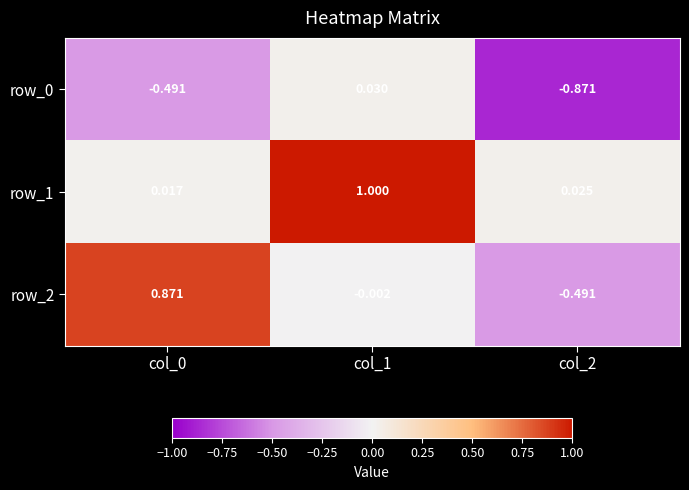

Is the value of row_1 at col_0 greater than the value of row_0 at col_1?

No